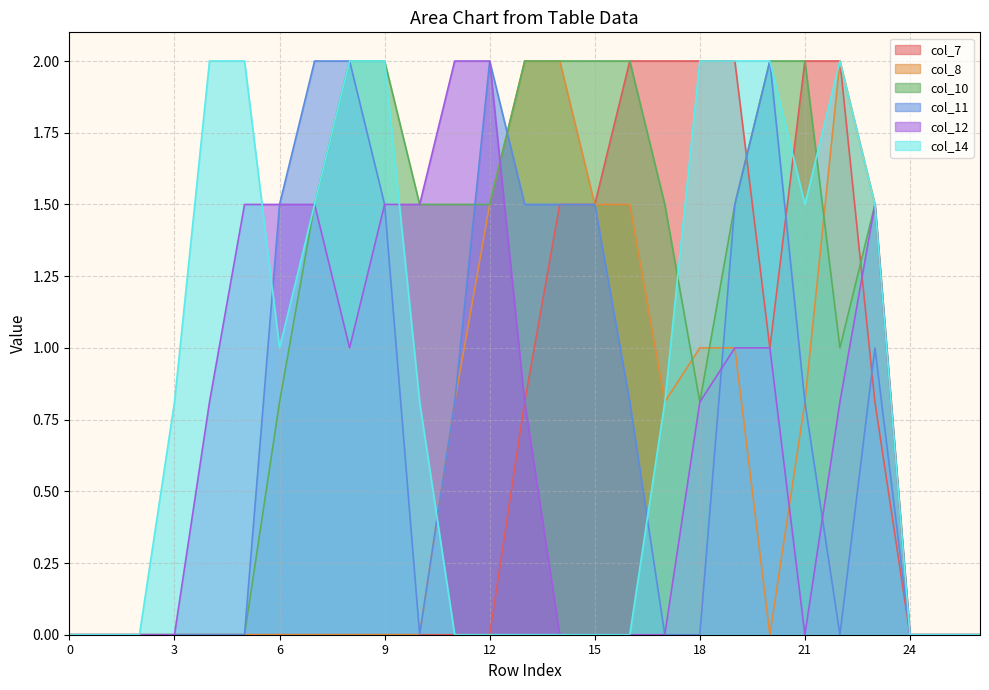

What is the average value of the col_8 series?

0.6